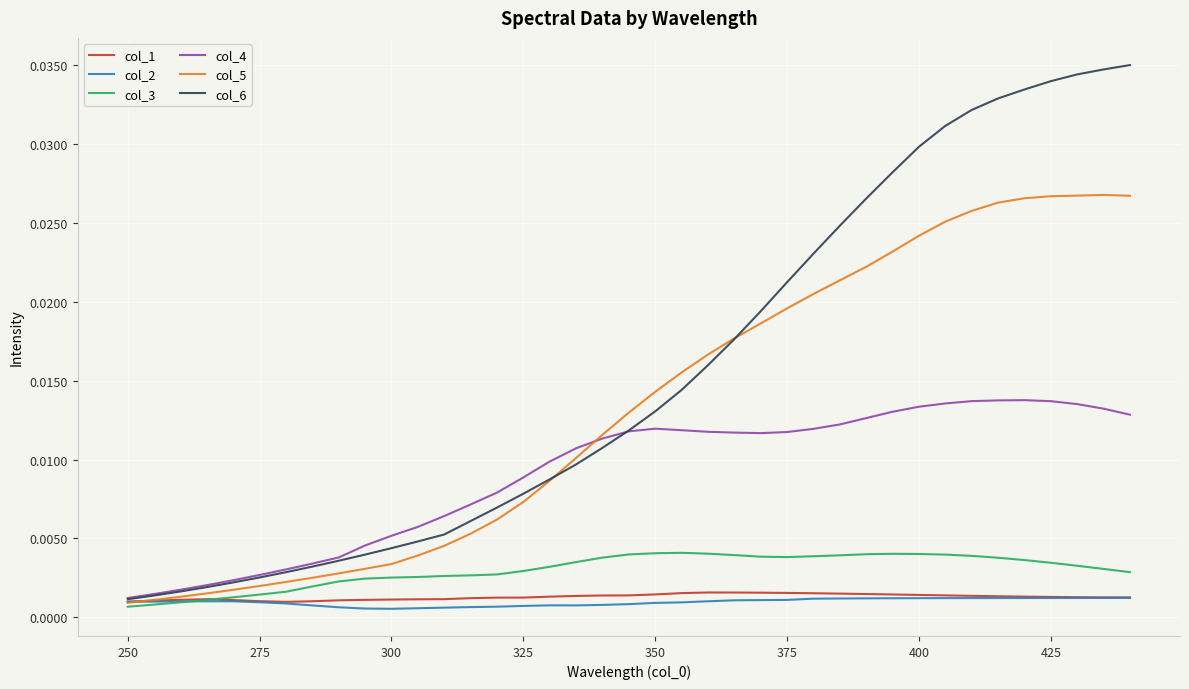

How many distinct data groups are displayed?

6